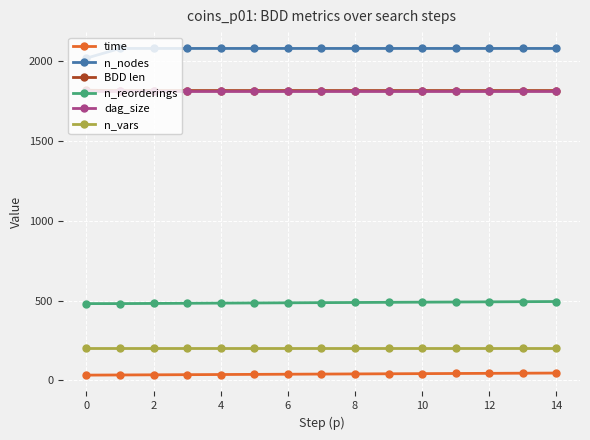

What is the greatest value displayed?

2081.0